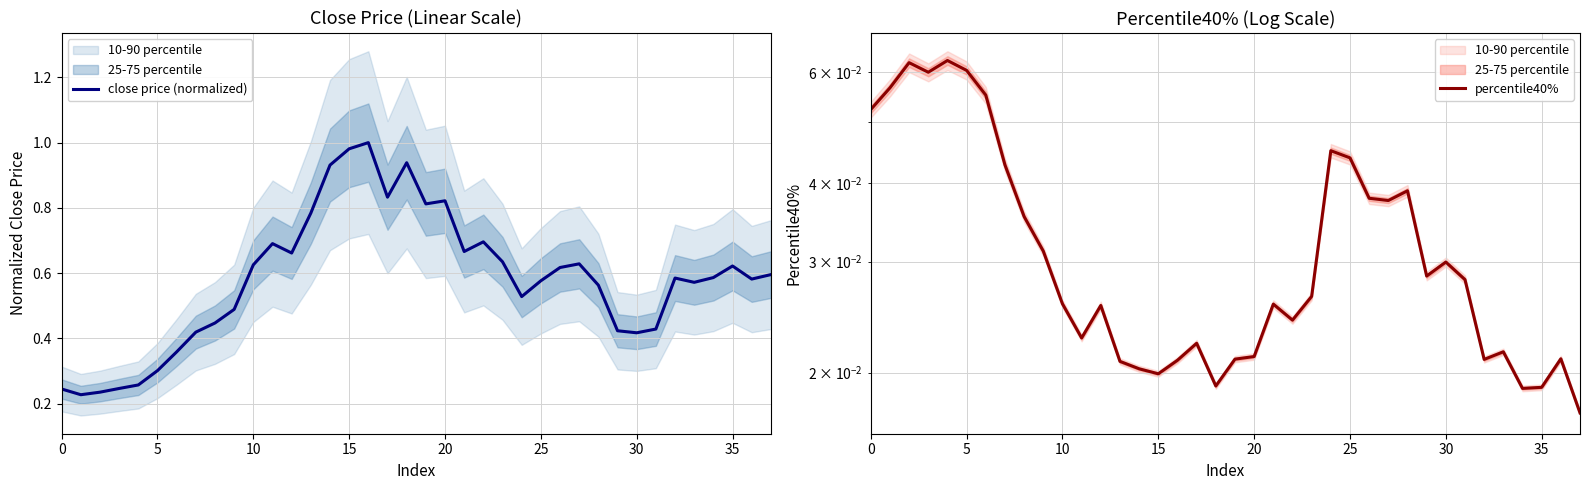

Which label corresponds to the smallest value in the chart?

37